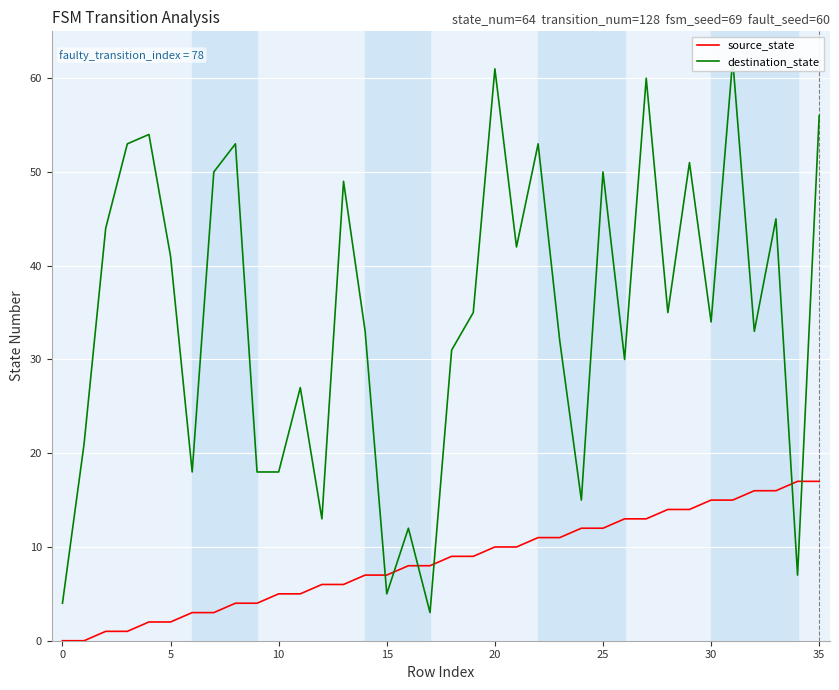

What is the sum of all destination_state values?

1248